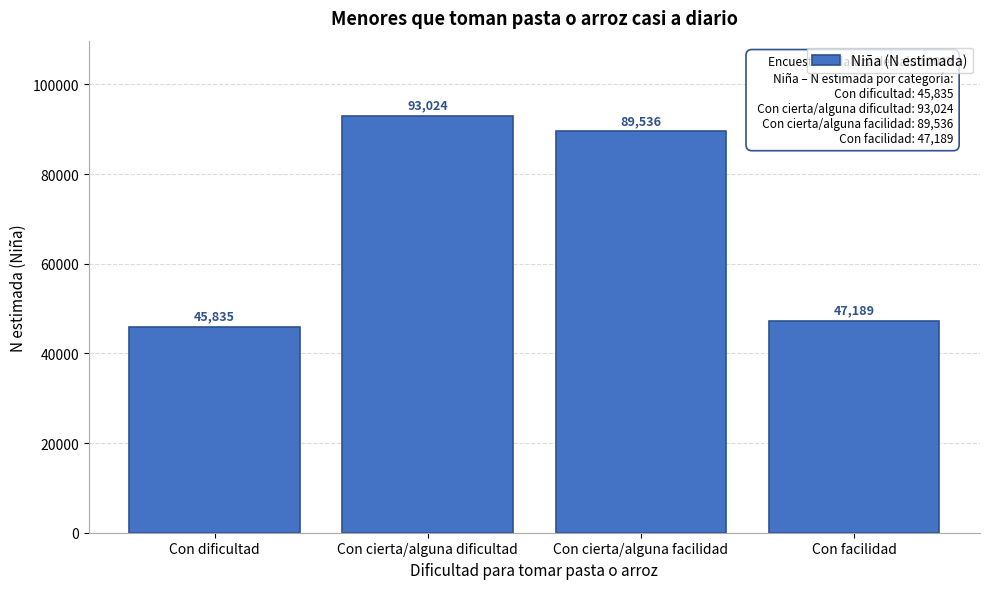

Reading left to right, what are all the values shown in this chart?

45835	93024	89536	47189